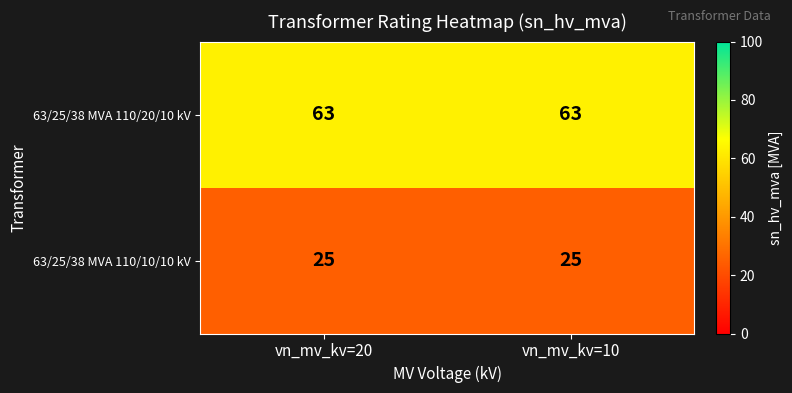

What is the approximate value of 63/25/38 MVA 110/10/10 kV at vn_mv_kv=10?

25